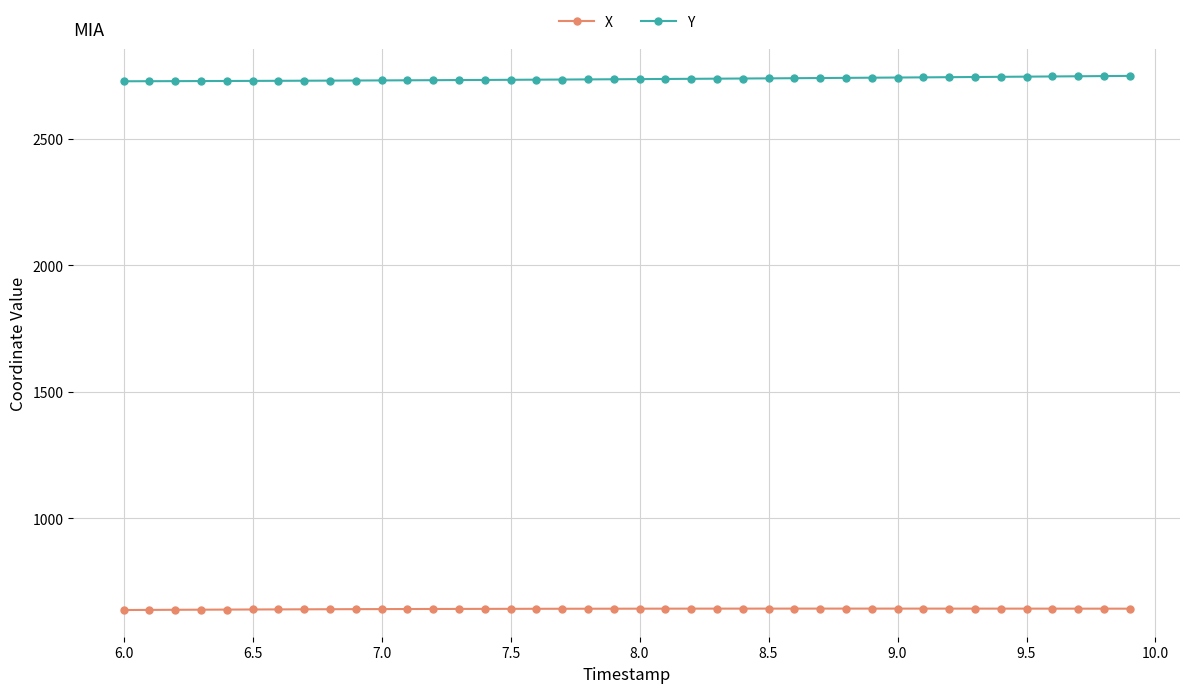

Does the chart display data point markers on the line(s)?

Yes